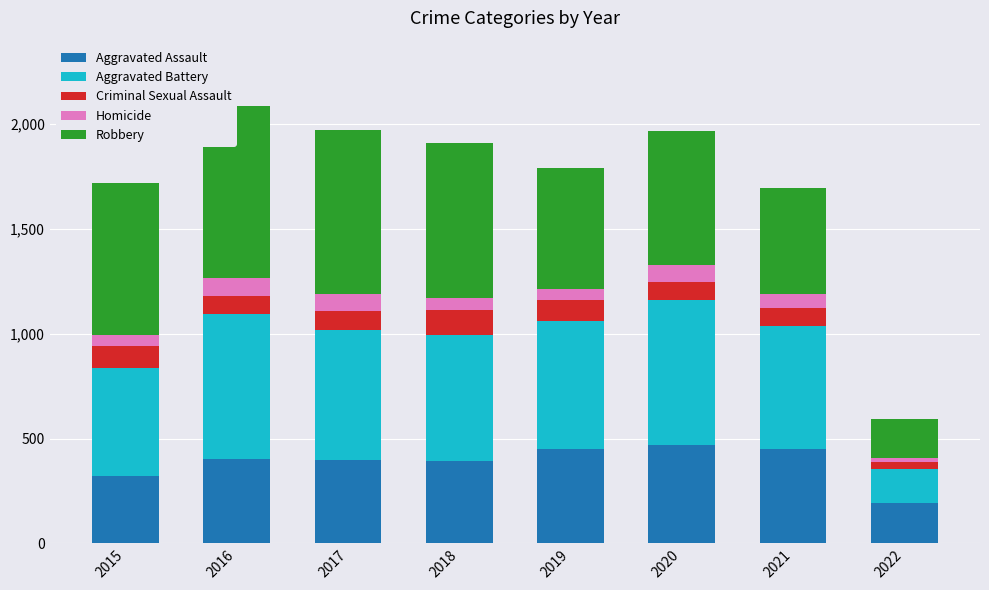

What is the total value across all series at 2017?

1971